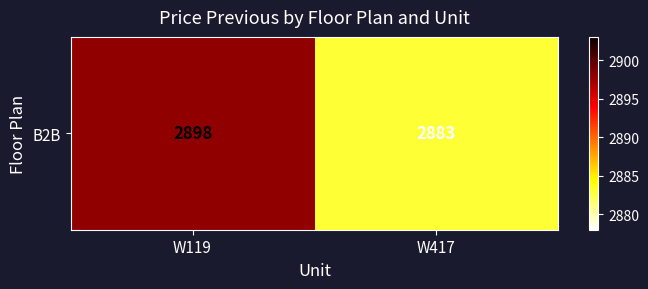

Reading right to left, list all the values displayed in this chart.

W417=2883	W119=2898